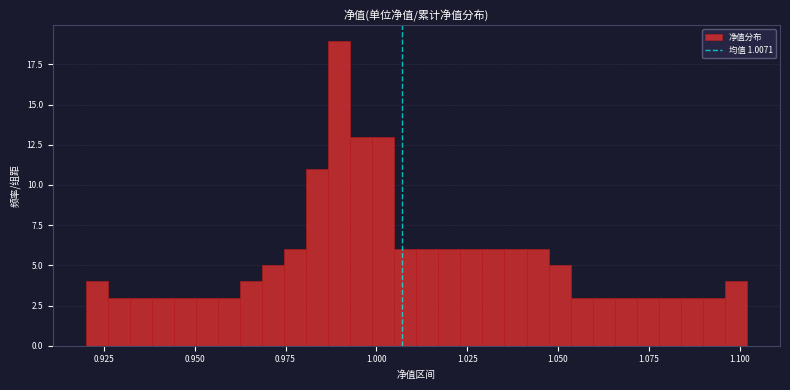

Read against the x-axis, roughly where is the centre of the tallest bar?

0.990